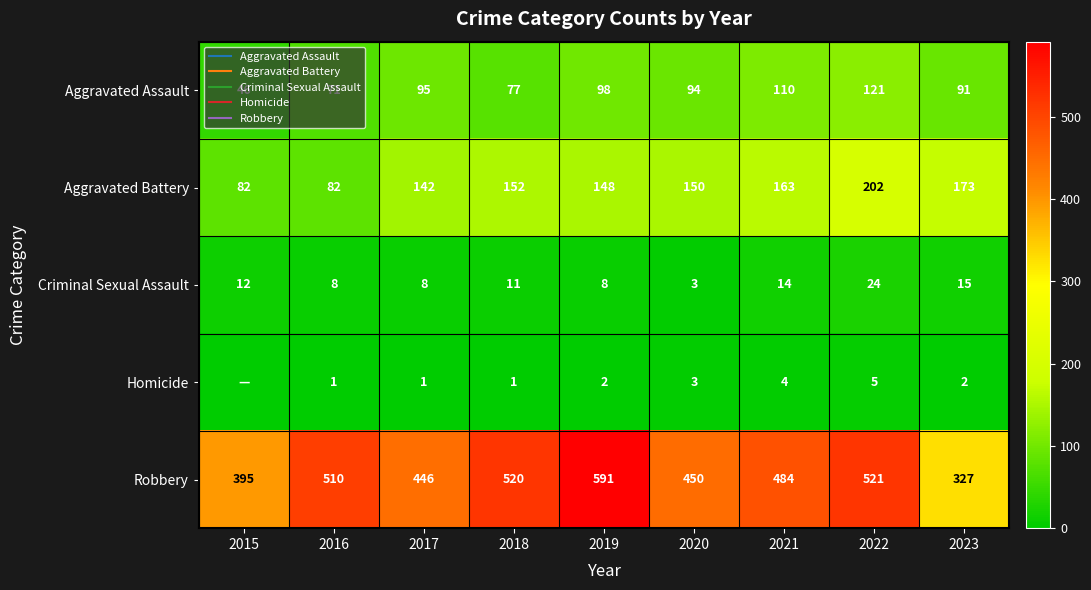

What value does the Robbery series have at 2020?

450